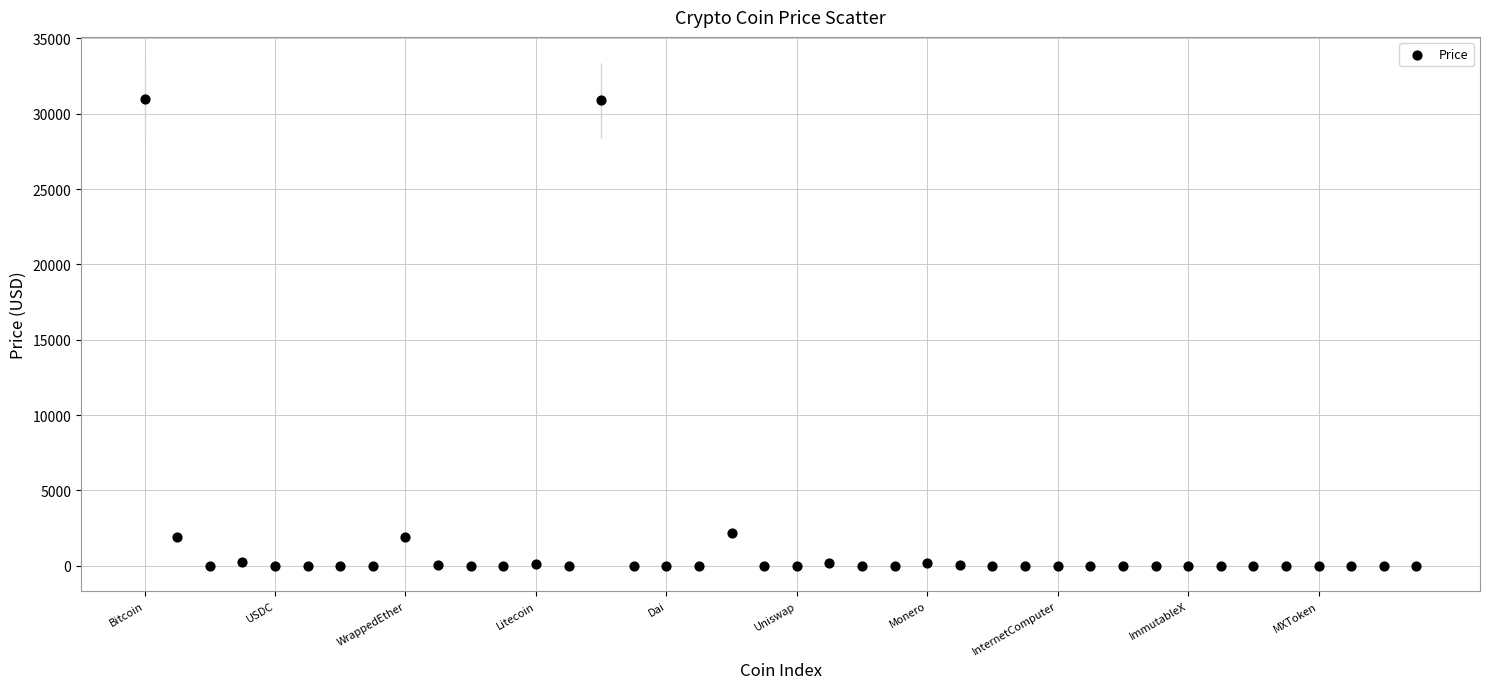

What is the range of Y values (max minus min)?

30956.6